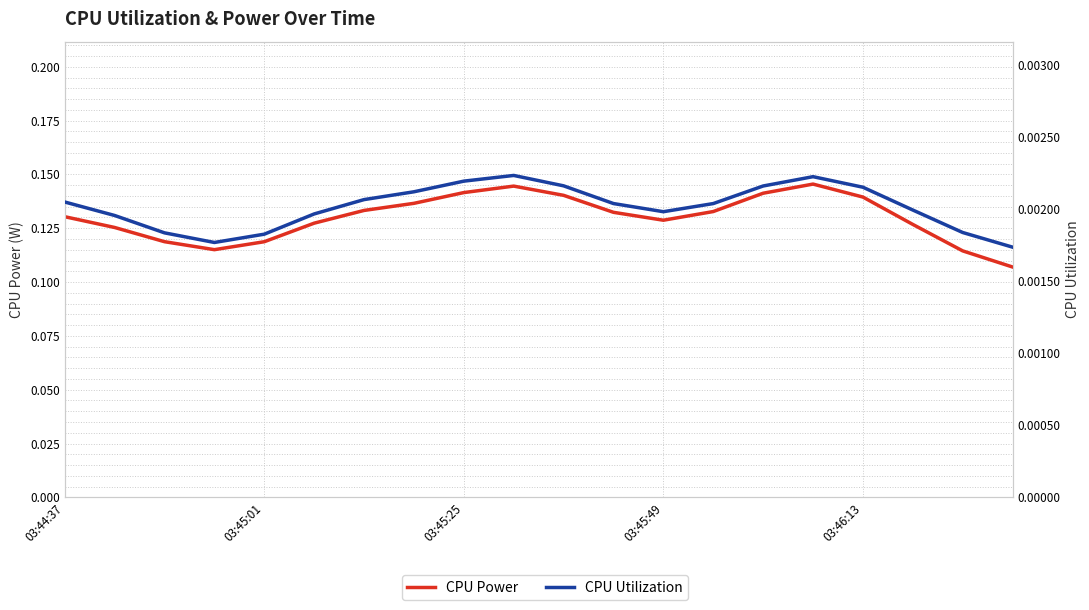

The value of CPU Utilization at 03:45:25 is 0.0. True or false?

False